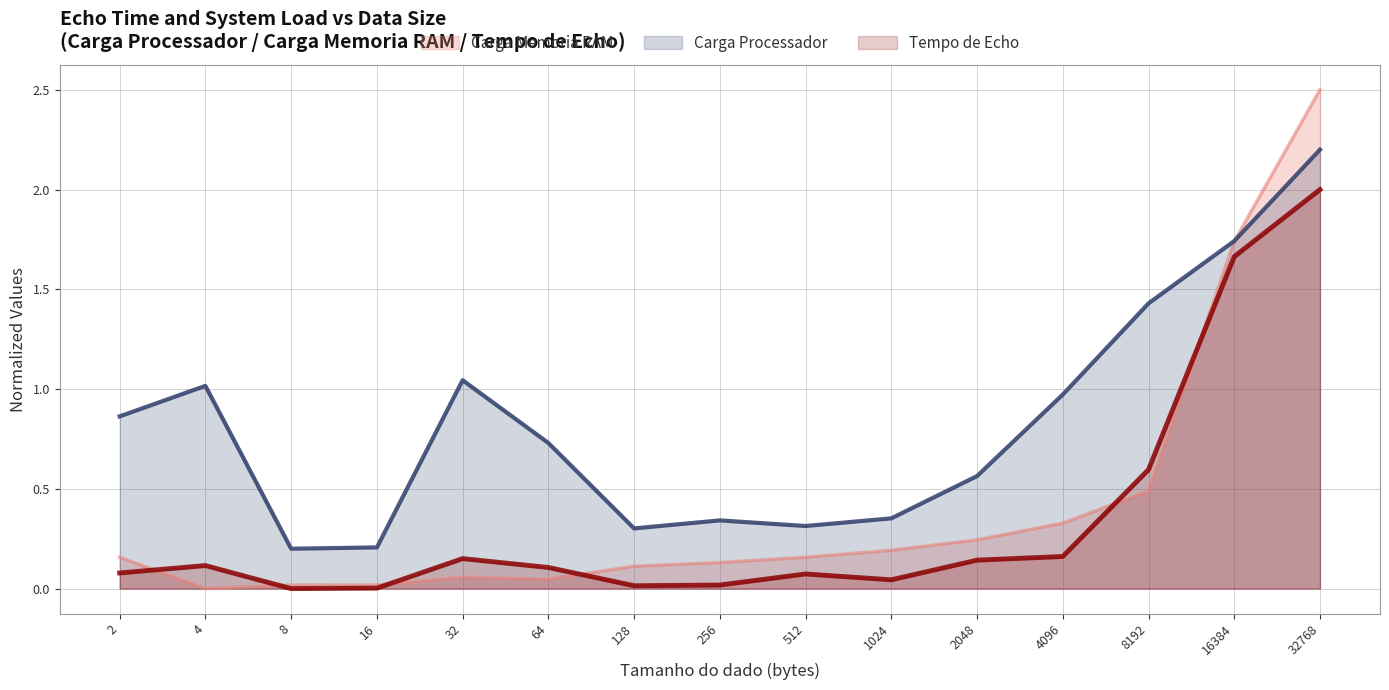

At which category does Carga Memoria RAM reach its first local peak?

32